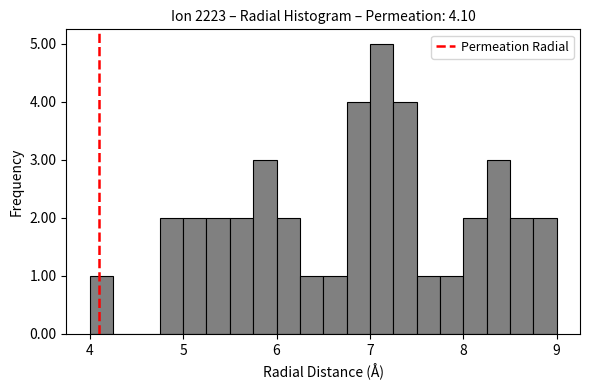

Read against the x-axis, roughly where is the centre of the tallest bar?

7.1